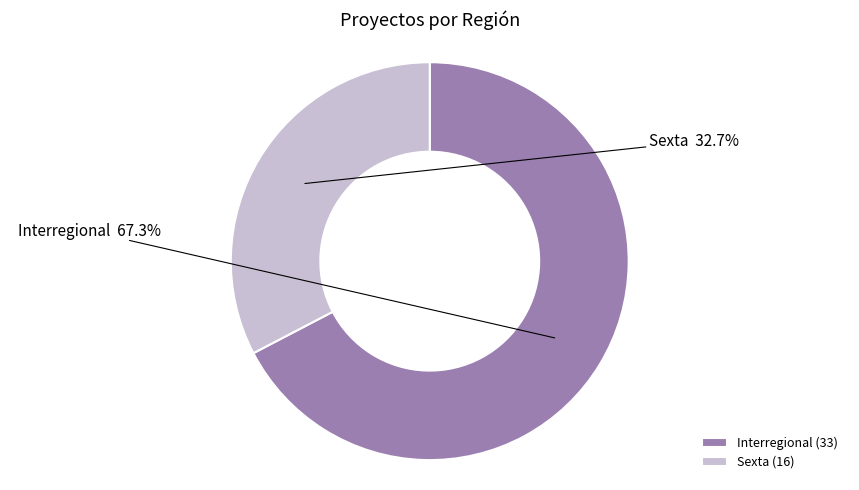

Which category has the biggest portion of the pie?

Interregional